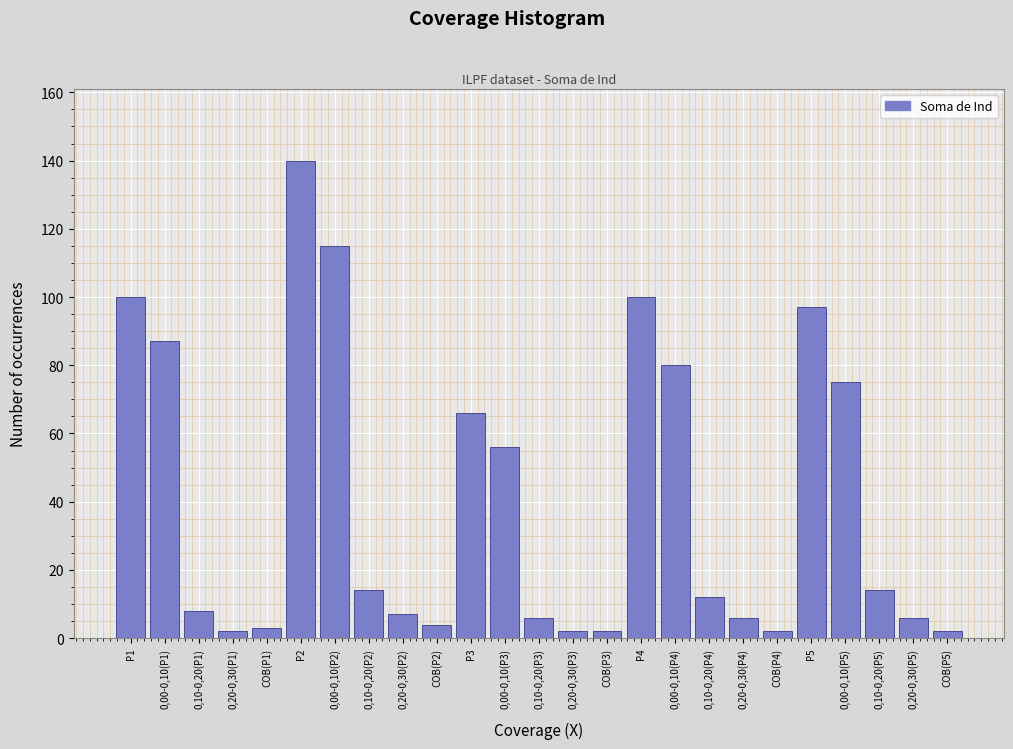

Reading left to right, list all the values displayed in this chart.

P1=100	0,00-0,10(P1)=87	0,10-0,20(P1)=8	0,20-0,30(P1)=2	COB(P1)=3	P2=140	0,00-0,10(P2)=115	0,10-0,20(P2)=14	0,20-0,30(P2)=7	COB(P2)=4	P3=66	0,00-0,10(P3)=56	0,10-0,20(P3)=6	0,20-0,30(P3)=2	COB(P3)=2	P4=100	0,00-0,10(P4)=80	0,10-0,20(P4)=12	0,20-0,30(P4)=6	COB(P4)=2	P5=97	0,00-0,10(P5)=75	0,10-0,20(P5)=14	0,20-0,30(P5)=6	COB(P5)=2